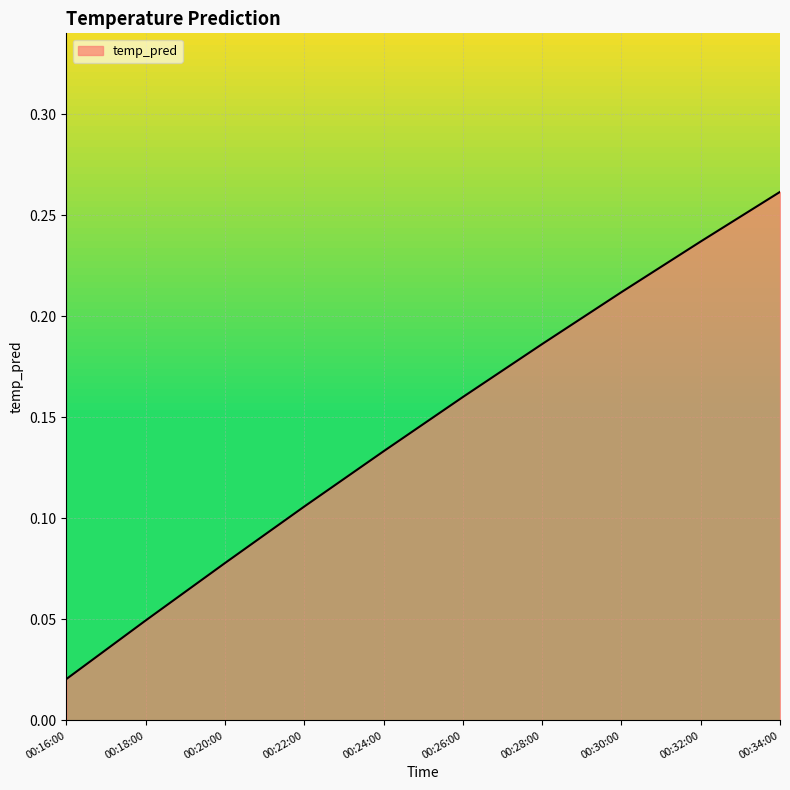

How many lines are shown in the chart?

1